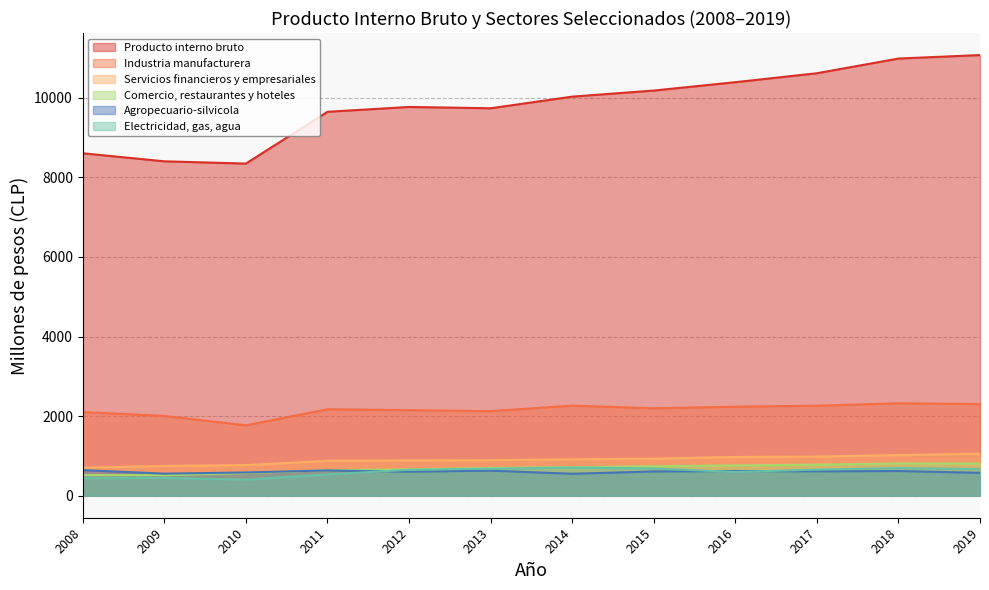

True or false: Comercio, restaurantes y hoteles and Electricidad, gas, agua intersect in this chart.

False